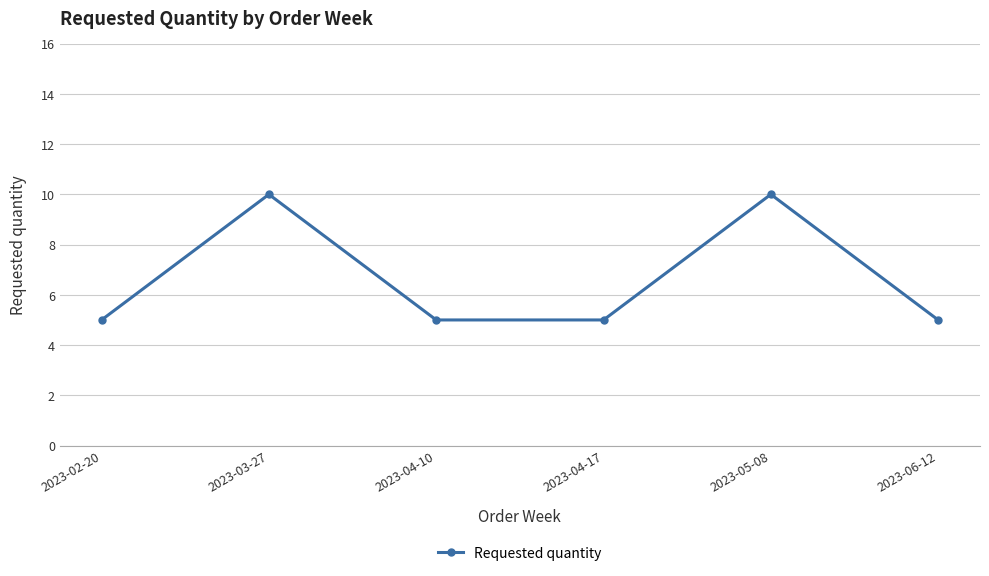

True or false: the data shows 10 at 2023-03-27.

True